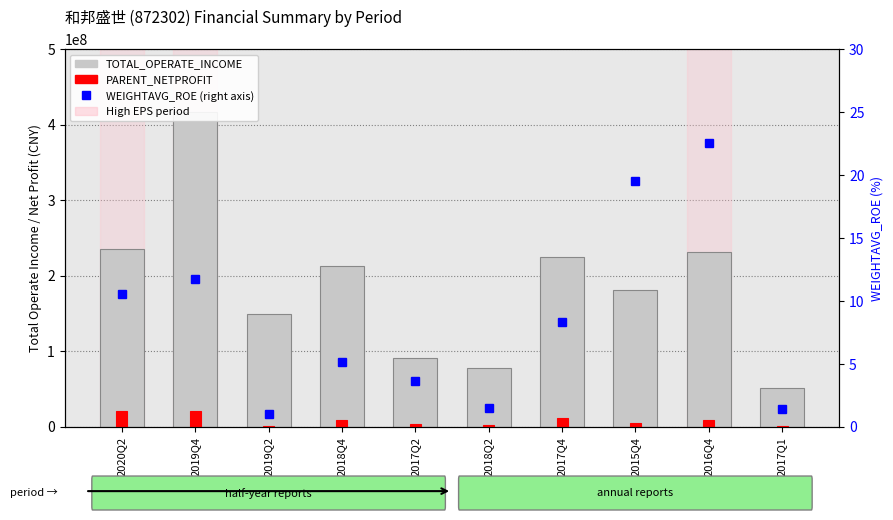

What is the sum of all TOTAL_OPERATE_INCOME values?

1874940114.0